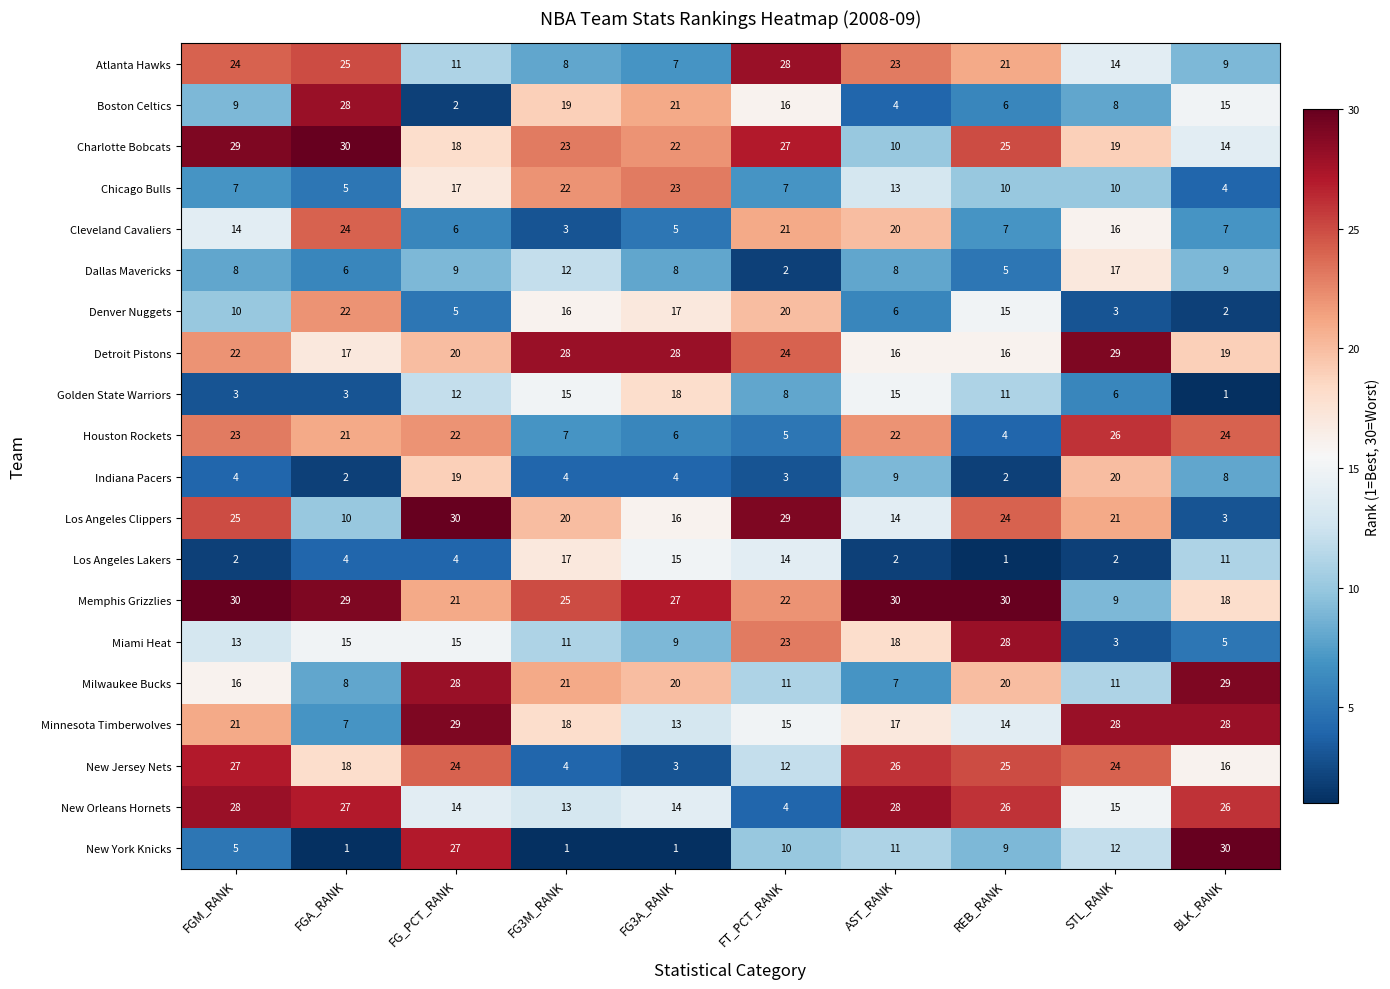

At FG_PCT_RANK, list the series in order from smallest to largest.

Boston Celtics, Los Angeles Lakers, Denver Nuggets, Cleveland Cavaliers, Dallas Mavericks, Atlanta Hawks, Golden State Warriors, New Orleans Hornets, Miami Heat, Chicago Bulls, Charlotte Bobcats, Indiana Pacers, Detroit Pistons, Memphis Grizzlies, Houston Rockets, New Jersey Nets, New York Knicks, Milwaukee Bucks, Minnesota Timberwolves, Los Angeles Clippers